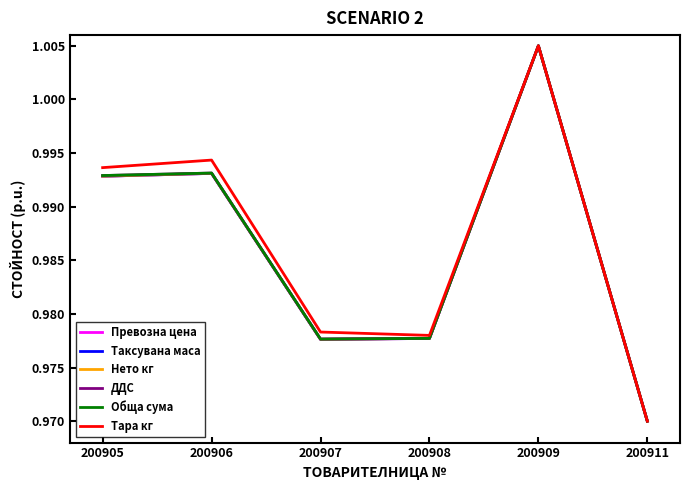

Is the value of Обща сума at 200909 greater than the value of Нето кг at 200908?

Yes